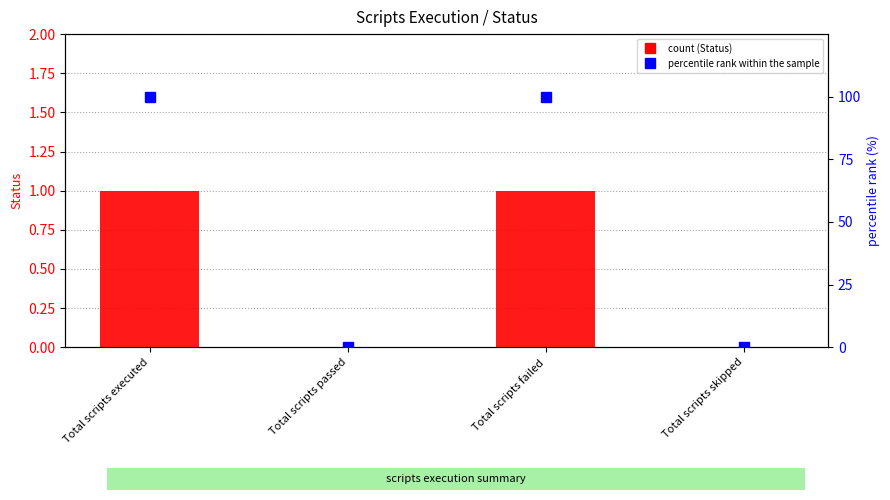

What is the average value of the percentile rank within the sample series?

50